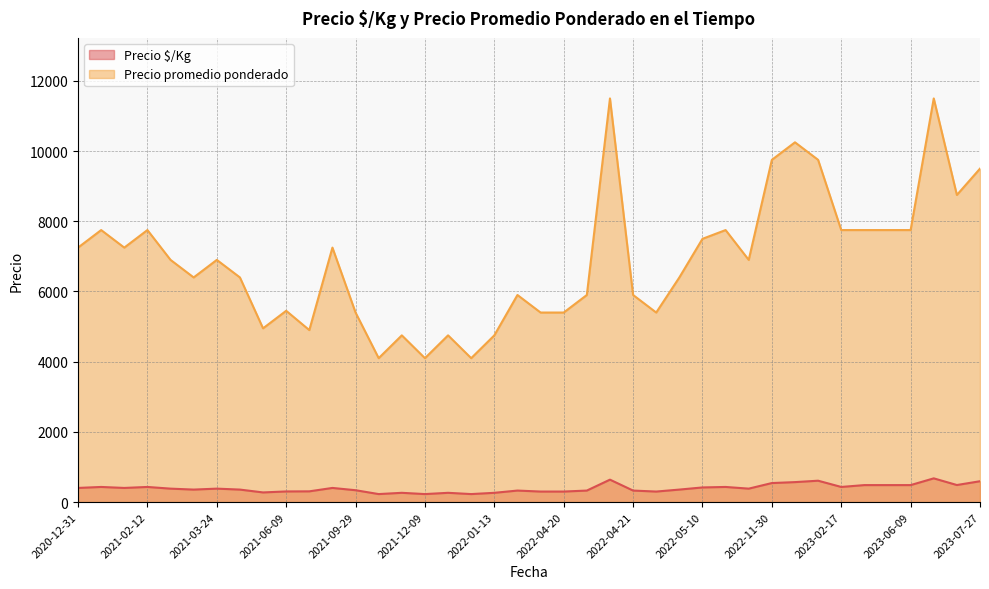

How many data points in Precio $/Kg are less than 383?

19